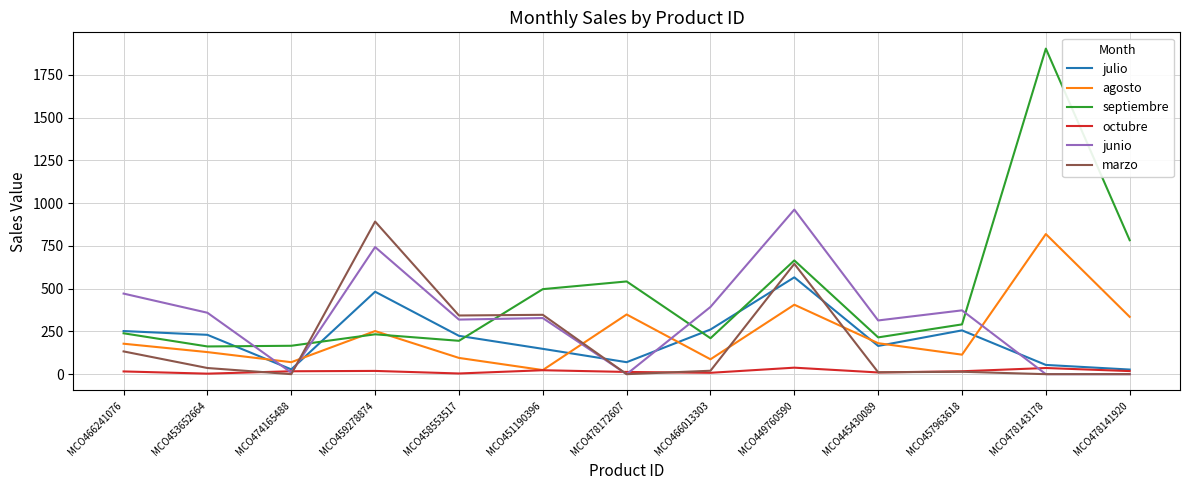

Where is marzo nearest to the value 446?

MCO451190396